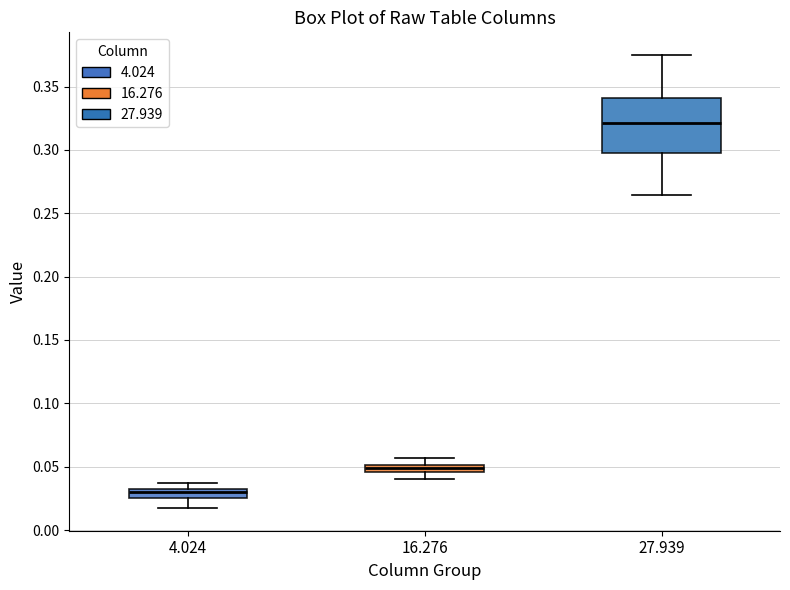

Which box is the tallest, from its lower edge to its upper edge?

27.939